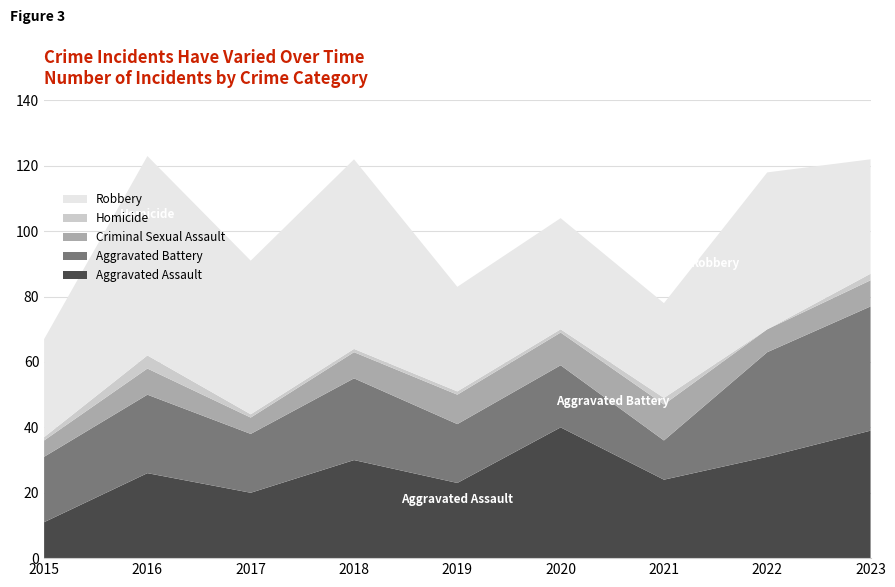

Reading left to right, transcribe all the data shown in this chart.

Aggravated Assault: 2015=11	2016=26	2017=20	2018=30	2019=23	2020=40	2021=24	2022=31	2023=39
Aggravated Battery: 2015=20	2016=24	2017=18	2018=25	2019=18	2020=19	2021=12	2022=32	2023=38
Criminal Sexual Assault: 2015=5	2016=8	2017=5	2018=8	2019=9	2020=10	2021=11	2022=7	2023=8
Homicide: 2015=1	2016=4	2017=1	2018=1	2019=1	2020=1	2021=2	2022=0	2023=2
Robbery: 2015=30	2016=61	2017=47	2018=58	2019=32	2020=34	2021=29	2022=48	2023=35